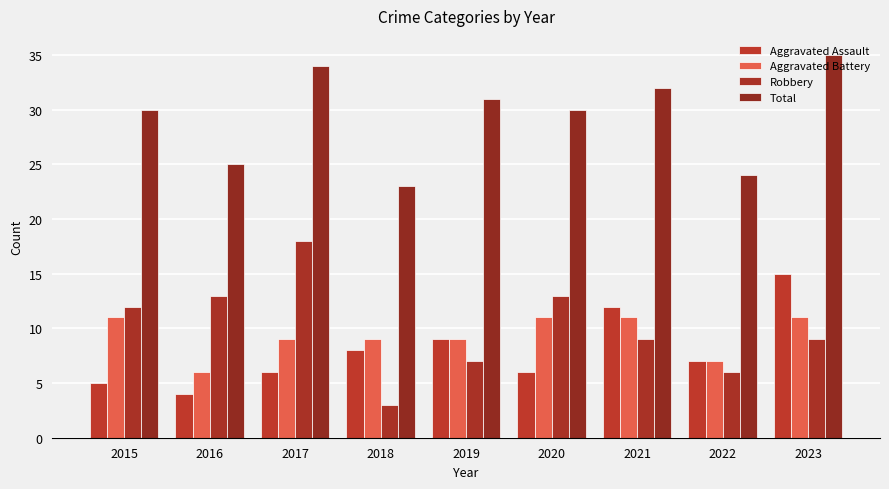

Reading left to right, extract all data points from this chart.

Aggravated Assault: 5	4	6	8	9	6	12	7	15
Aggravated Battery: 11	6	9	9	9	11	11	7	11
Robbery: 12	13	18	3	7	13	9	6	9
Total: 30	25	34	23	31	30	32	24	35